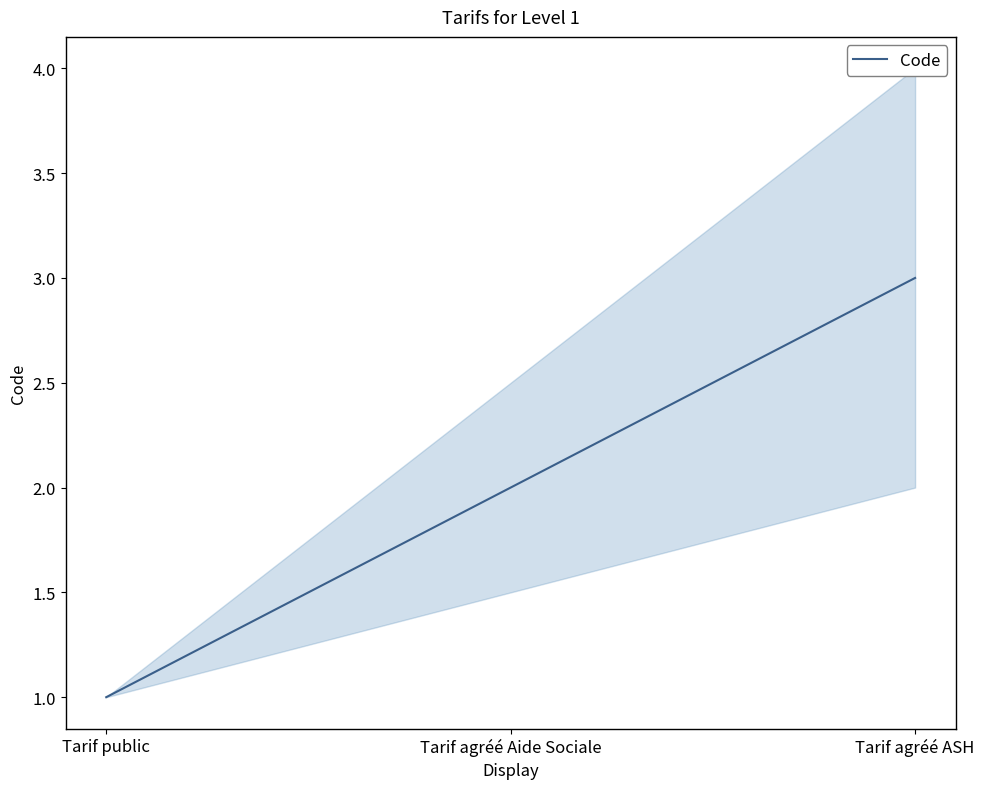

What is the average value?

2